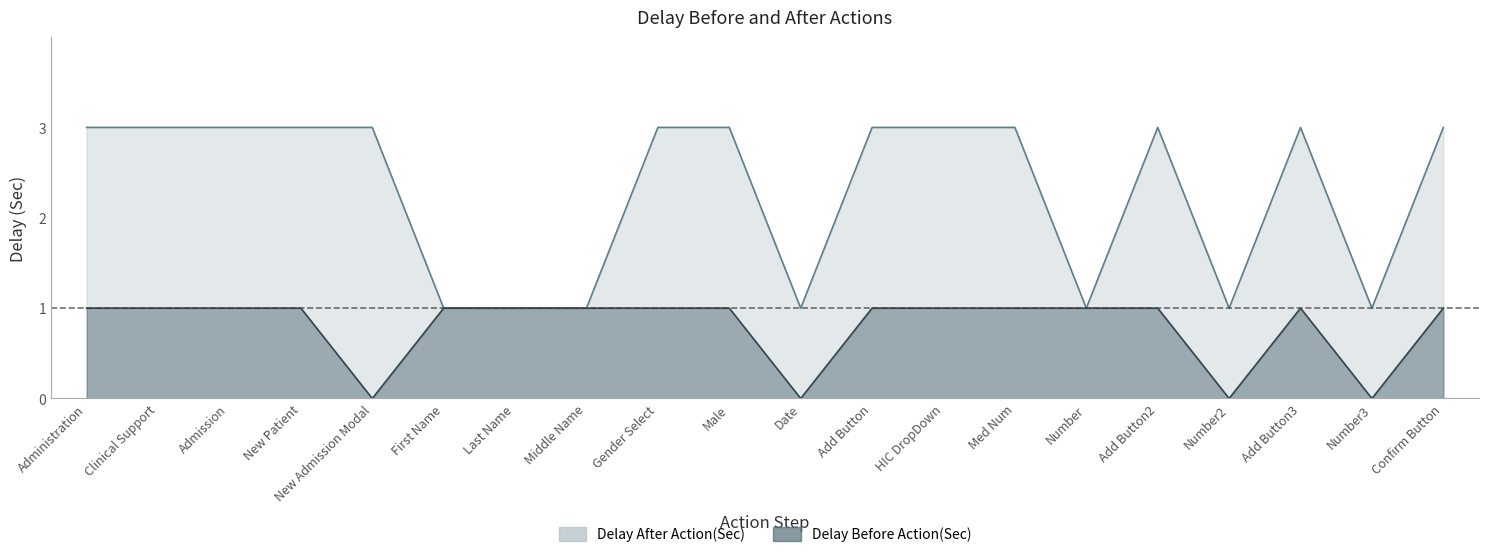

What is the difference between the highest and lowest values at Gender Select?

2